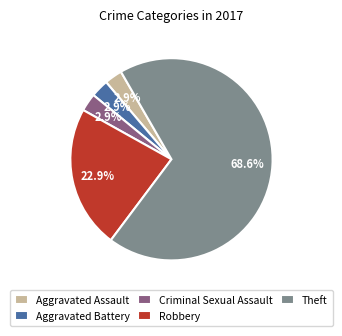

Is there any slice that represents more than half of the pie?

Yes